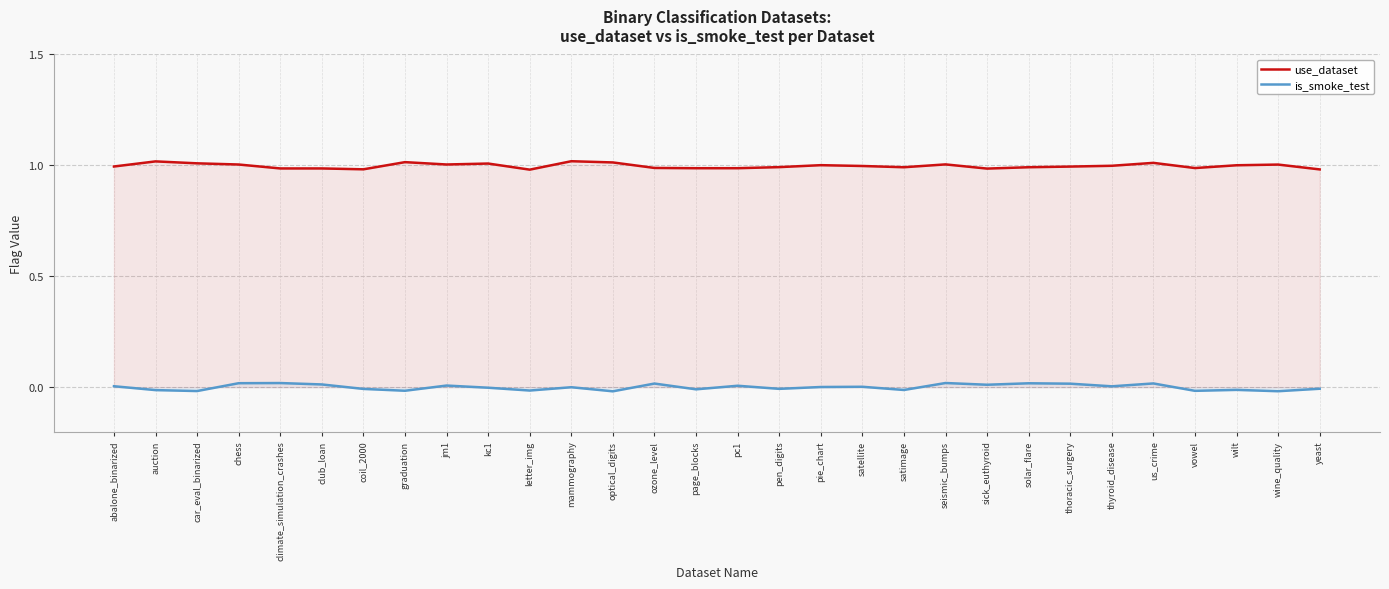

What is the average value of the use_dataset series?

1.0